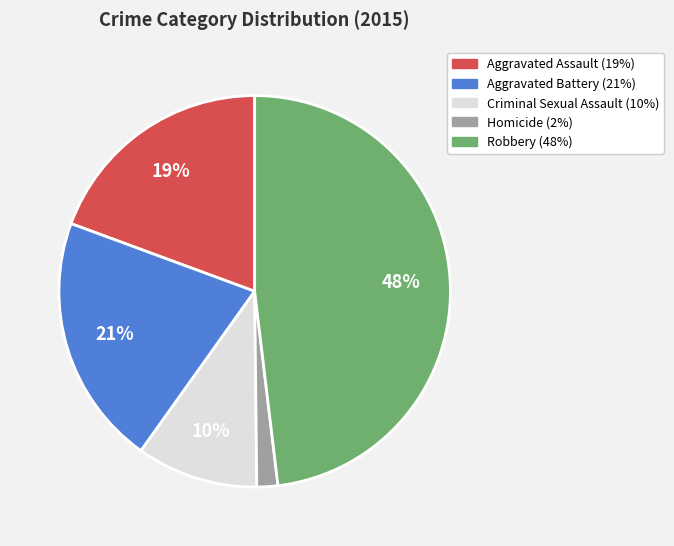

To the nearest percent, what percentage of the pie is Robbery?

48%